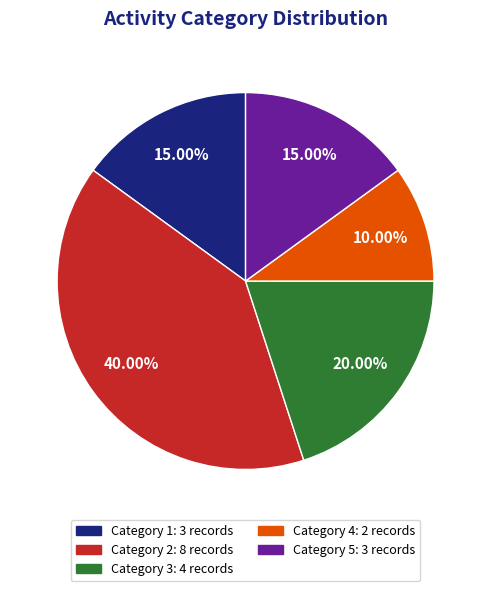

Is there a majority slice in this chart?

No